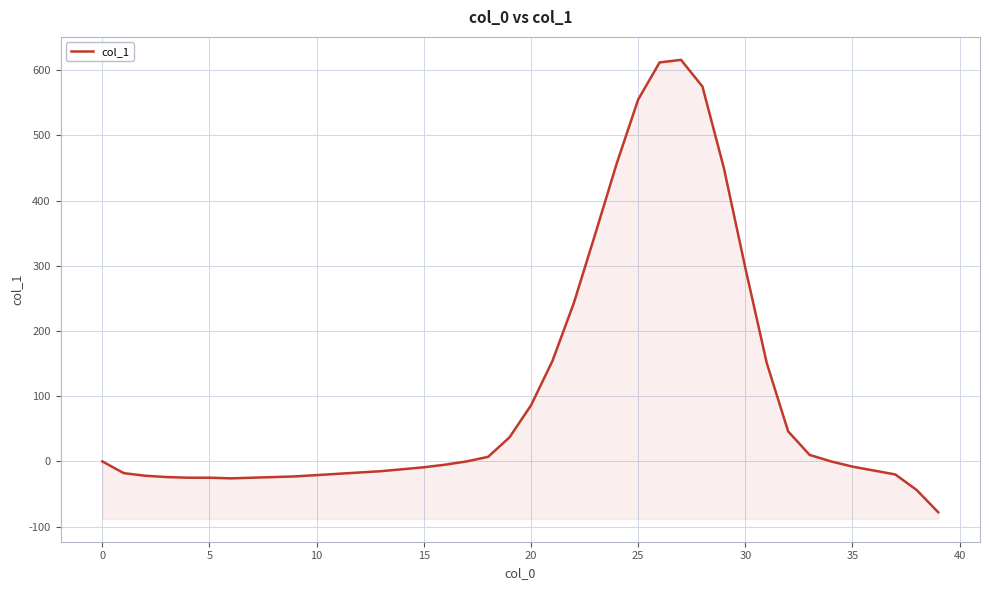

True or false: there are more than 0 points higher than both neighbors.

True